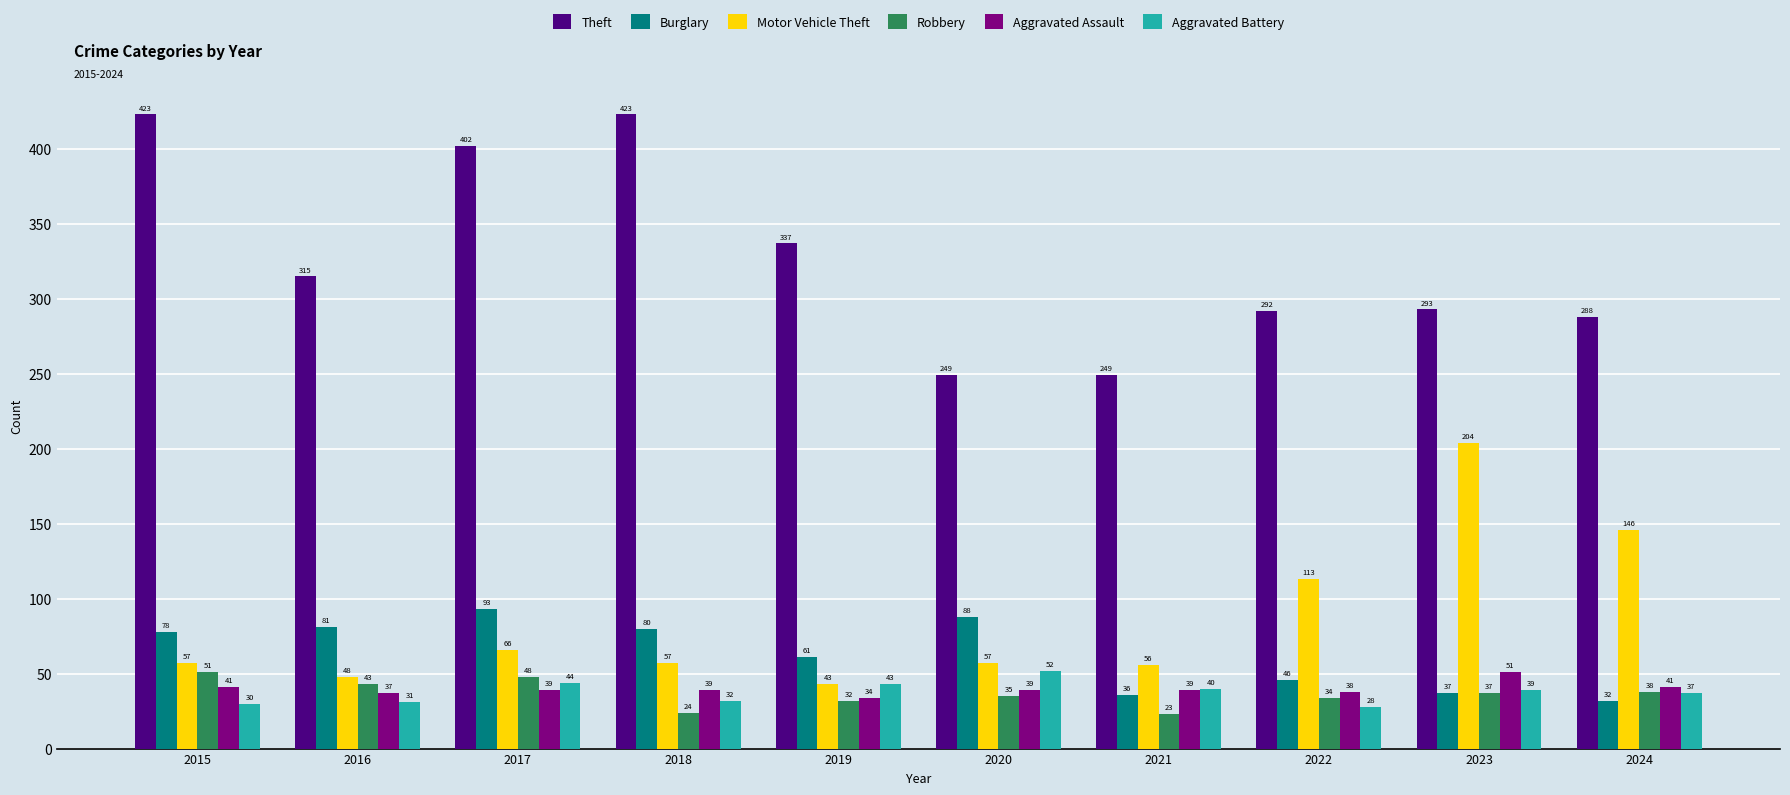

At which category is the sum across all series the highest?

2017